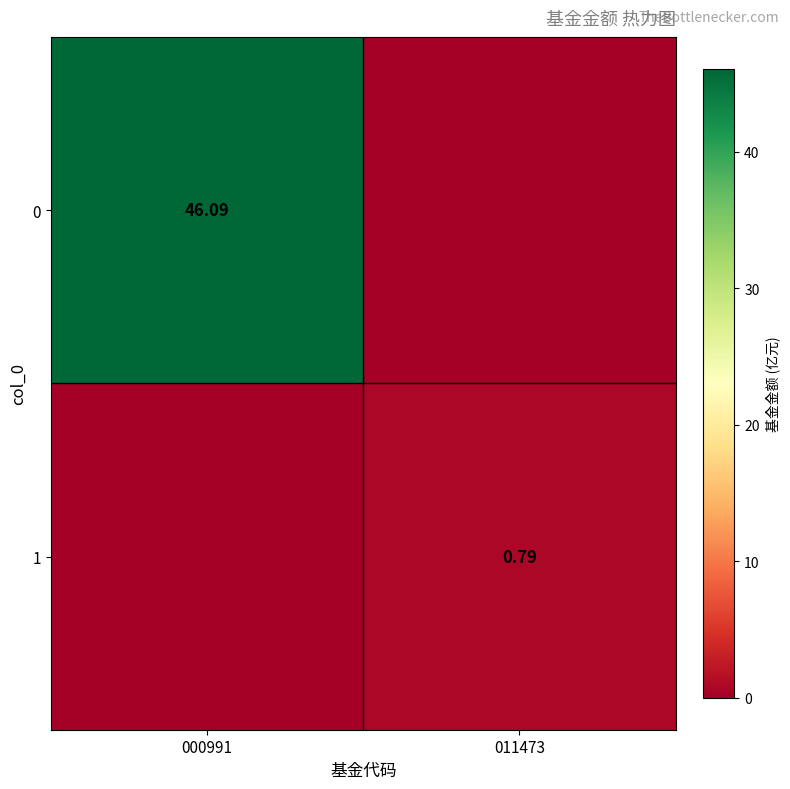

Where is 0 nearest to the value 23?

011473